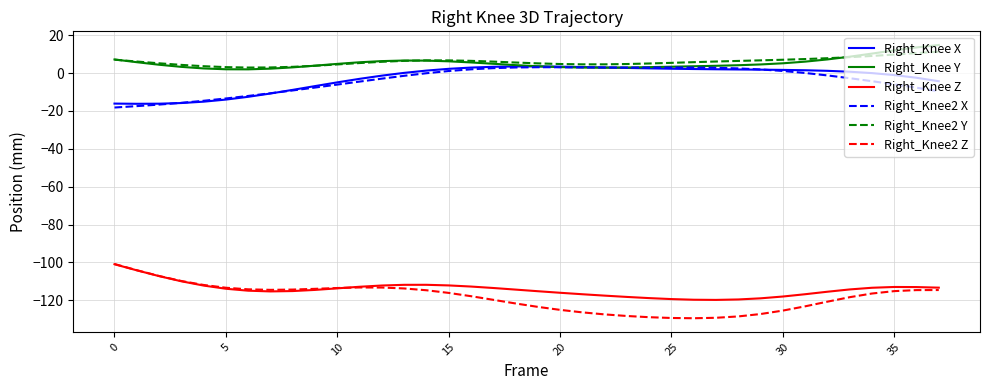

True or false: Right_Knee X and Right_Knee Z intersect in this chart.

False